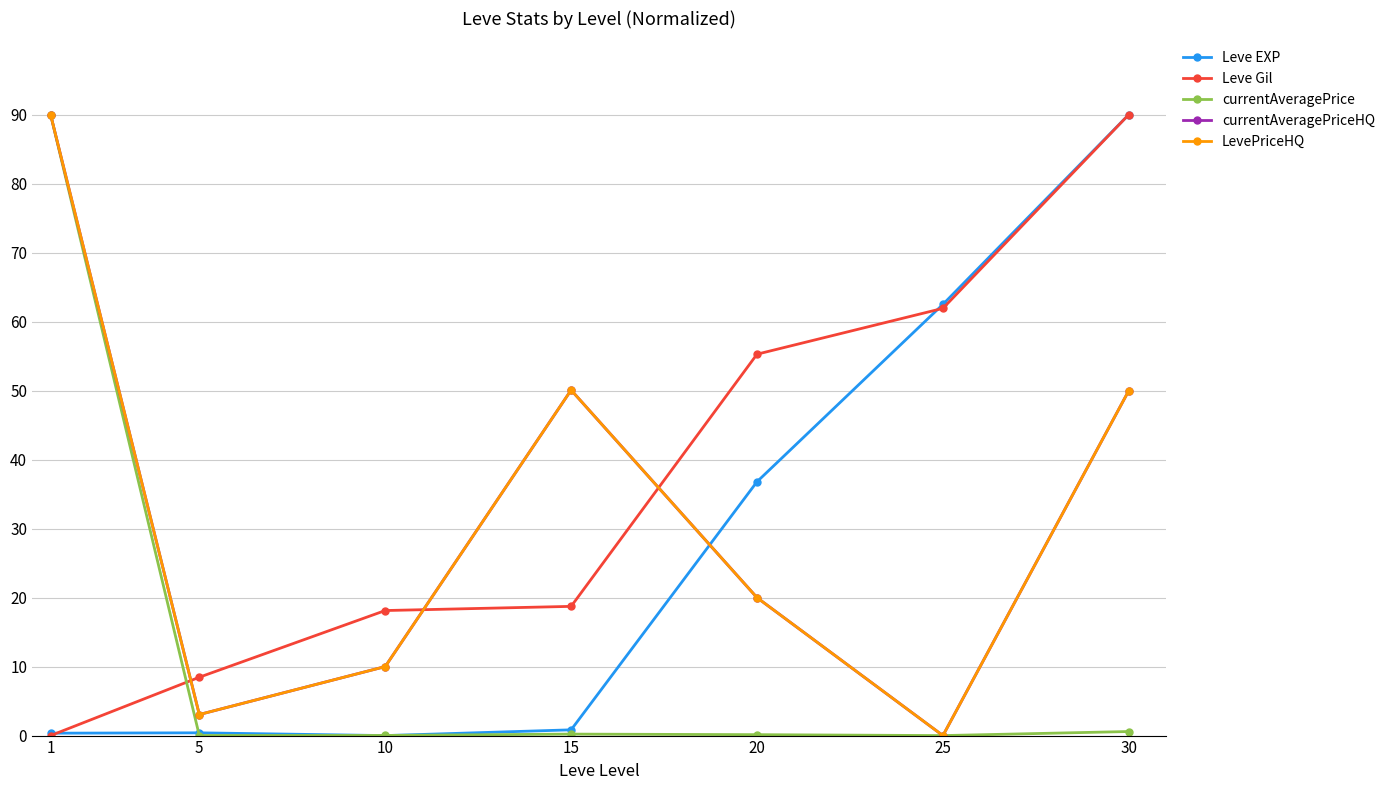

Does the chart have visible grid lines?

Yes